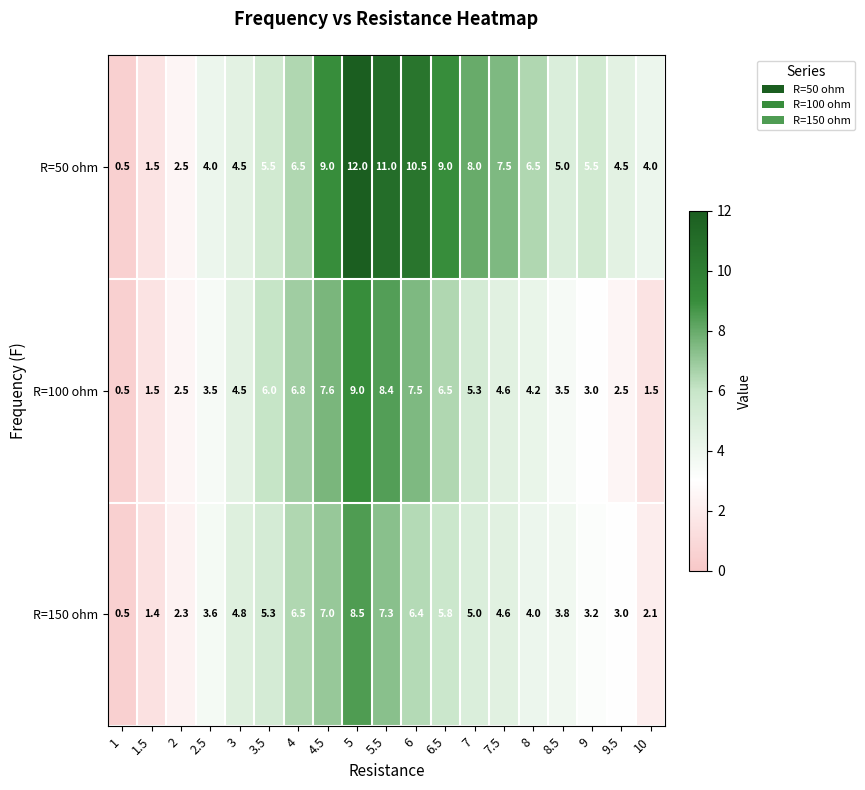

Rank the series by their maximum value, from highest to lowest.

R=50 ohm, R=100 ohm, R=150 ohm